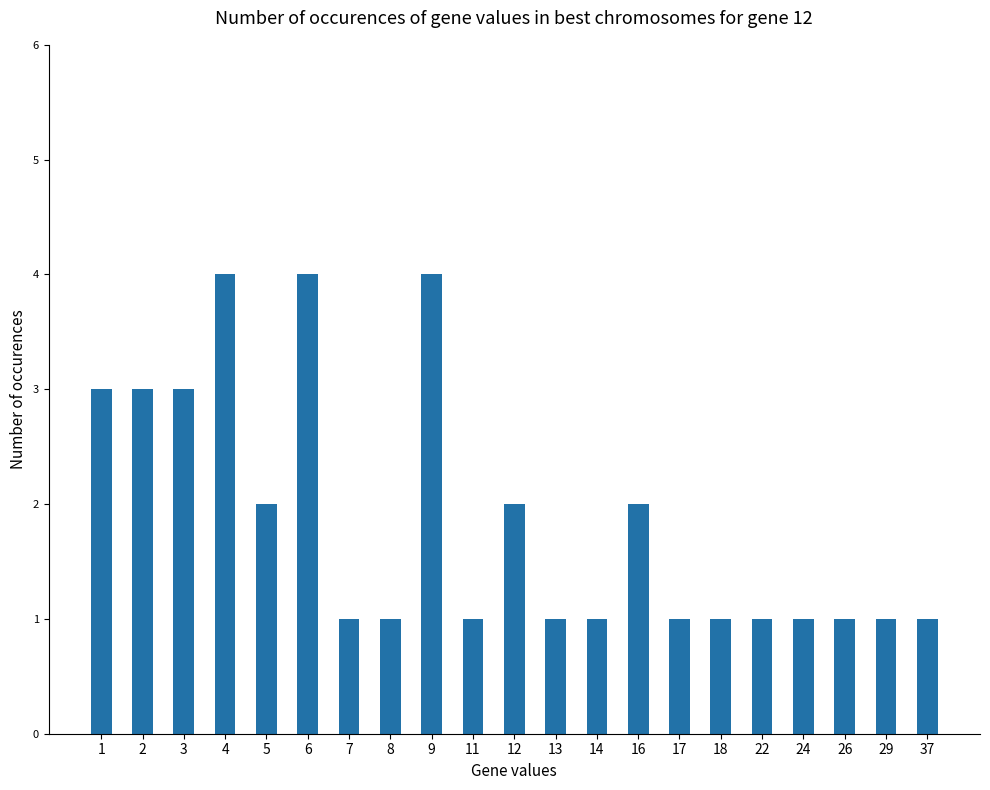

What is the sum of all values?

39